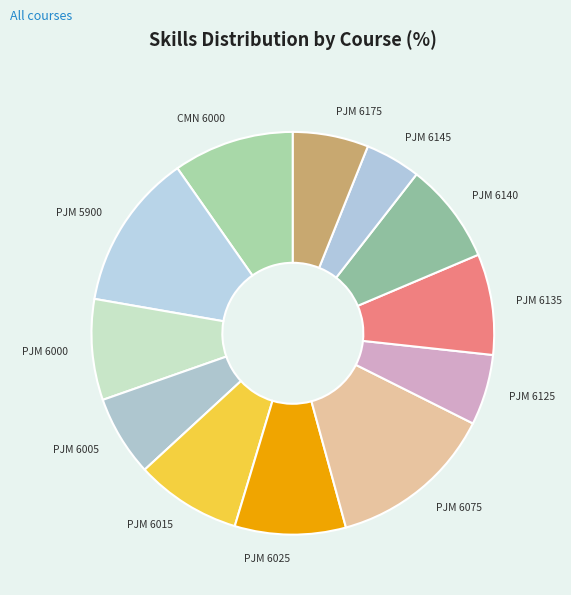

Do PJM 6025 and PJM 6175 together represent more than half of the pie?

No